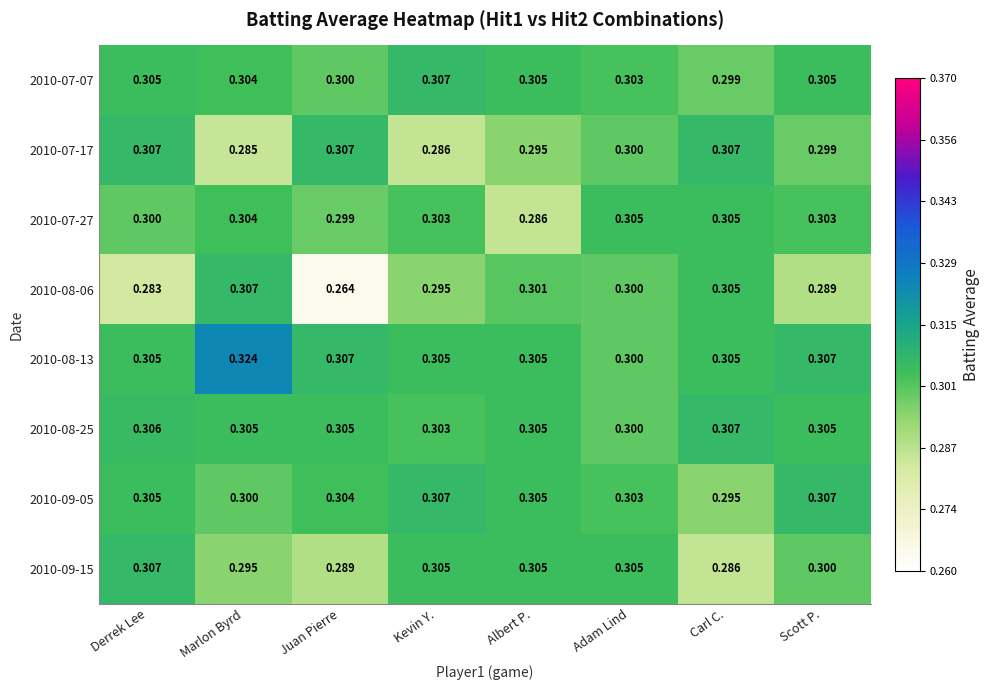

Which category has the highest value in the 2010-09-15 series?

Derrek Lee